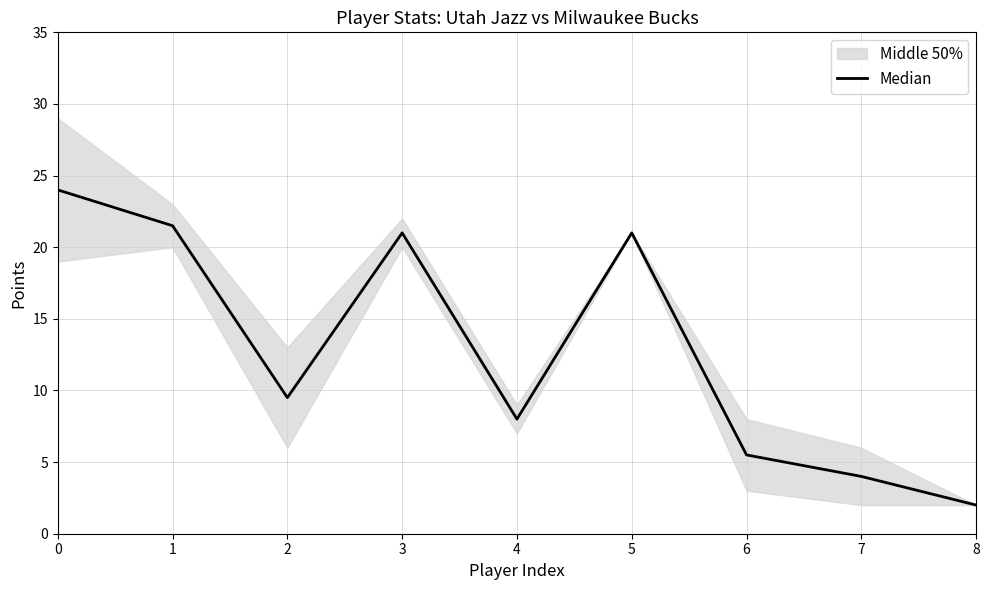

What is the approximate value at 0?

24.0